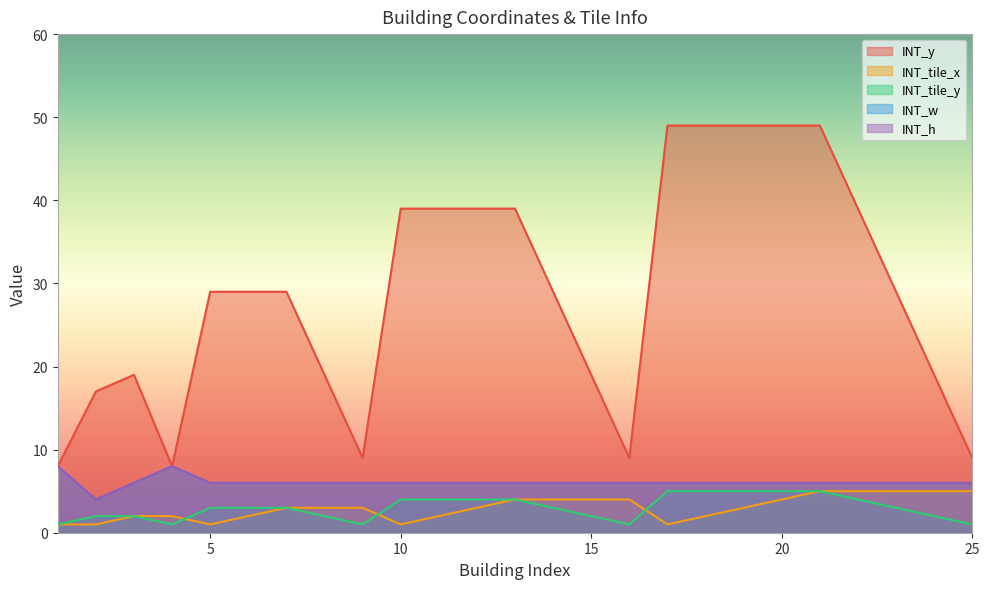

What is the greatest value displayed?

49